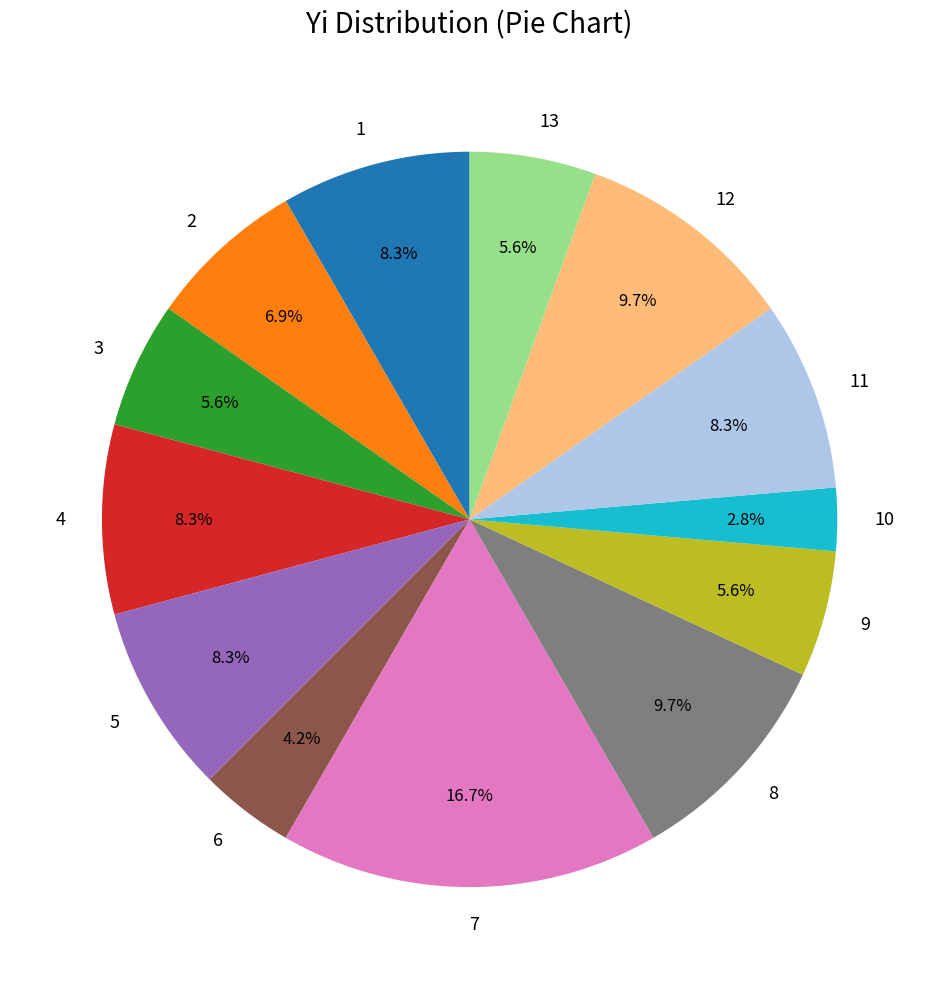

Is there a majority slice in this chart?

No